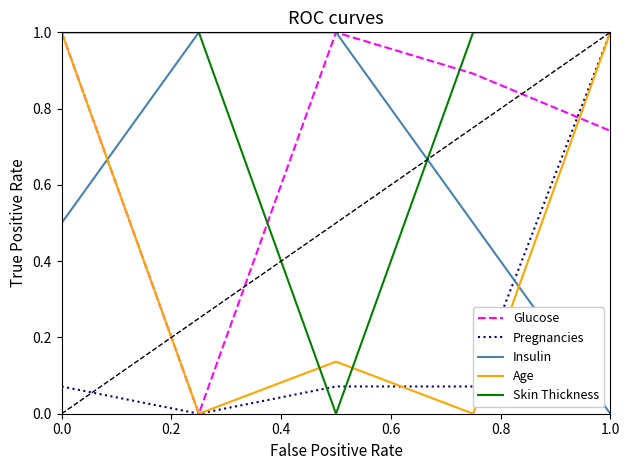

Which series has the largest total across all categories?

Skin Thickness